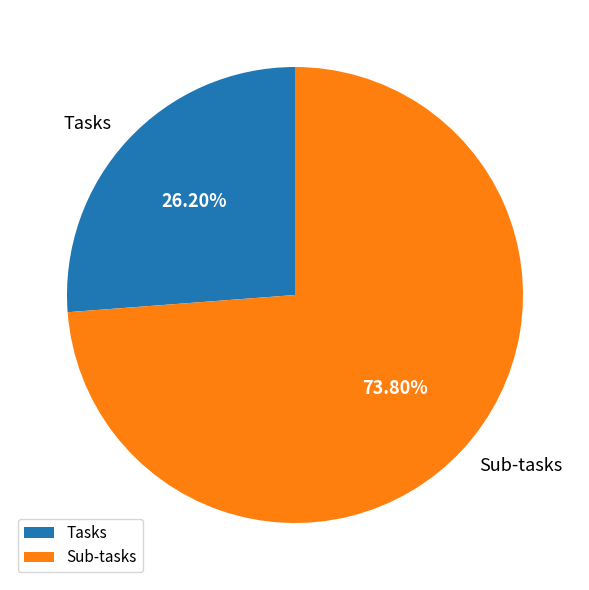

To the nearest percent, what is the combined percentage of Tasks and Sub-tasks?

100%